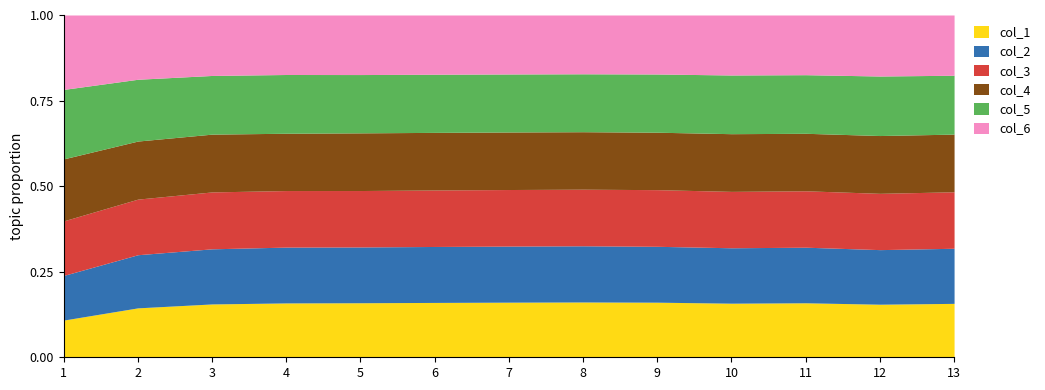

Does the chart display data point markers on the line(s)?

No